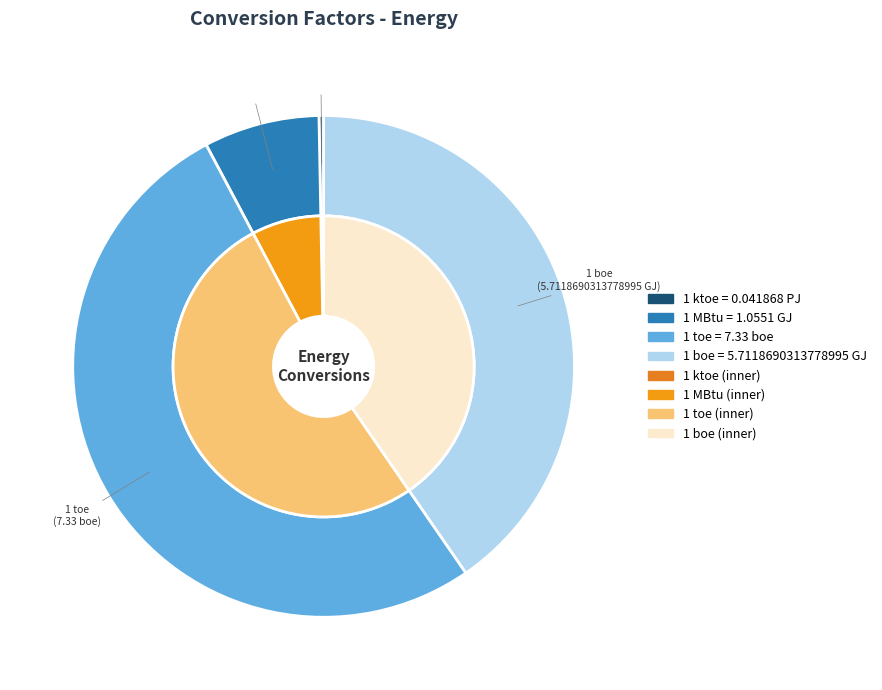

Which category has the biggest portion of the pie?

1 toe